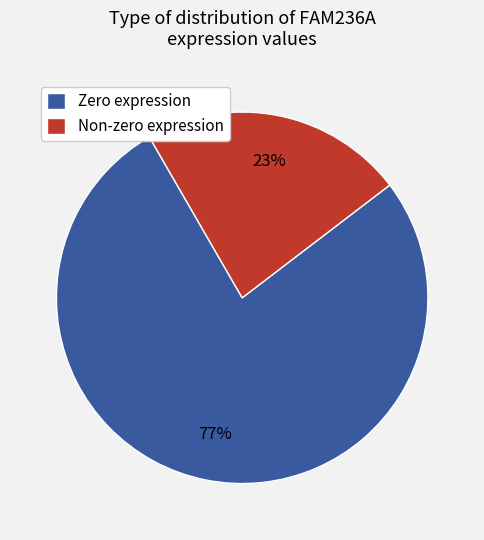

The Zero expression slice represents 63% of the pie. True or false?

False